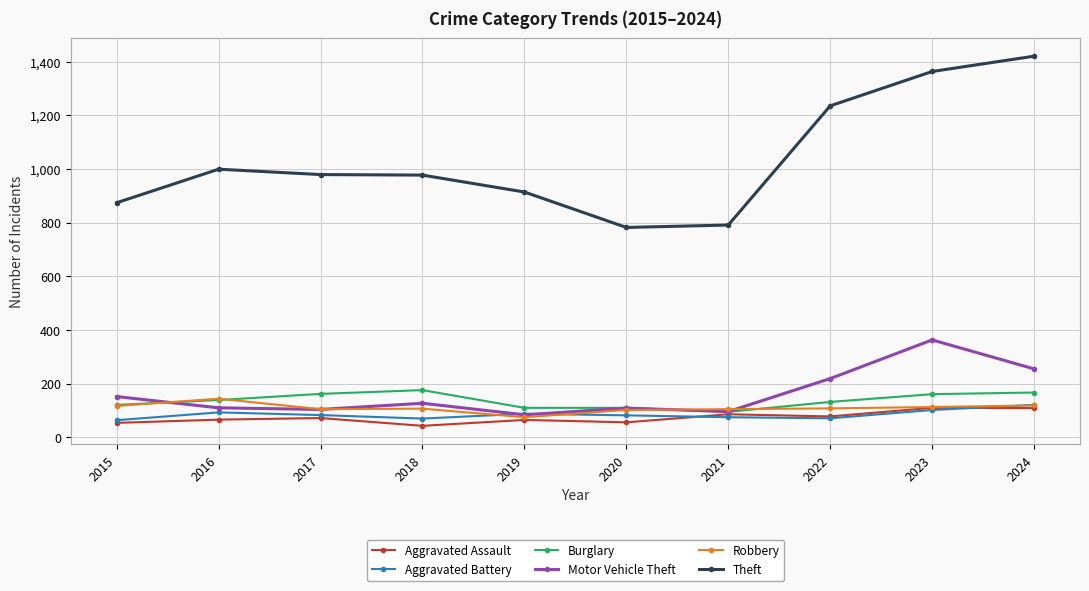

Is it true that Motor Vehicle Theft equals 60 at 2018?

False